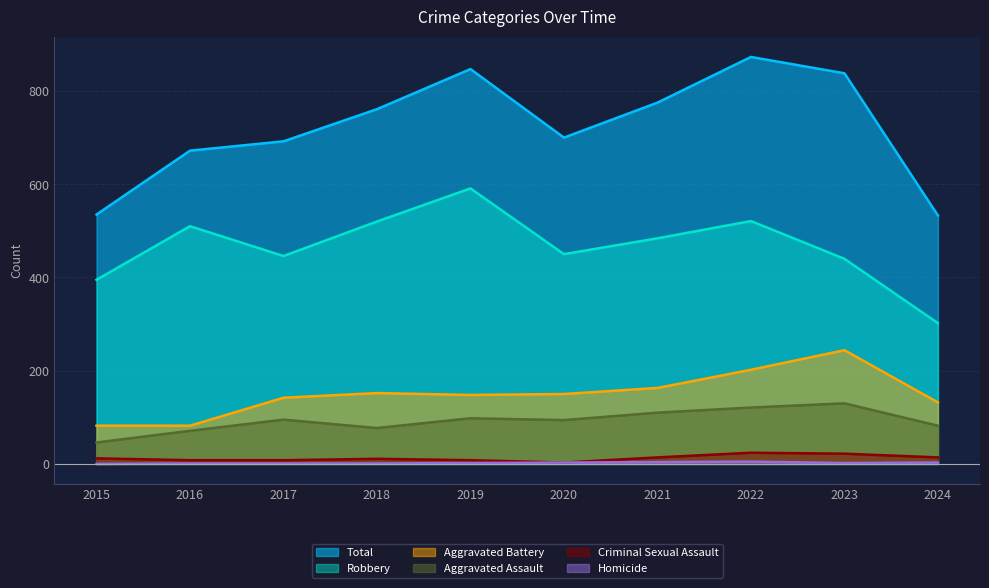

Which series has the largest total across all categories?

Total